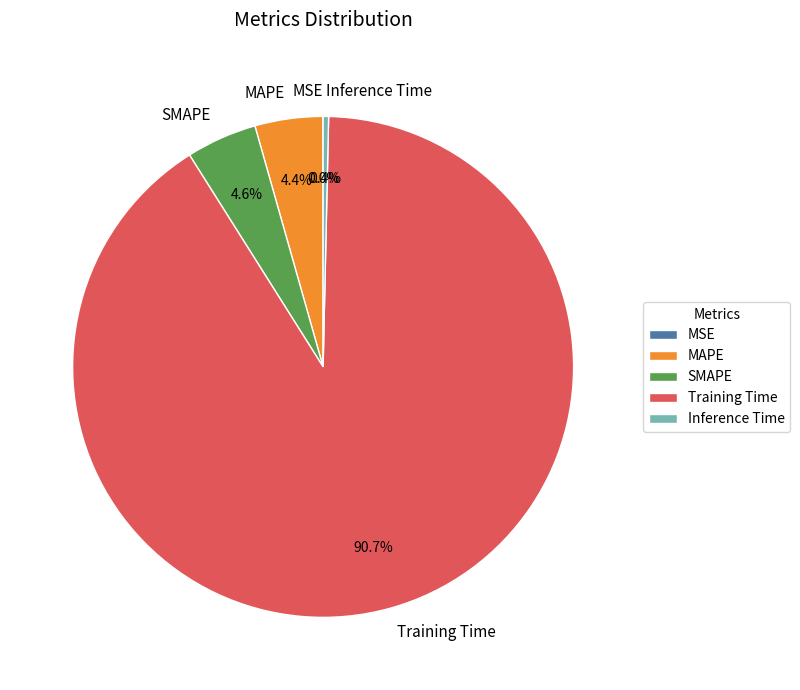

Is Training Time the majority of the pie?

Yes